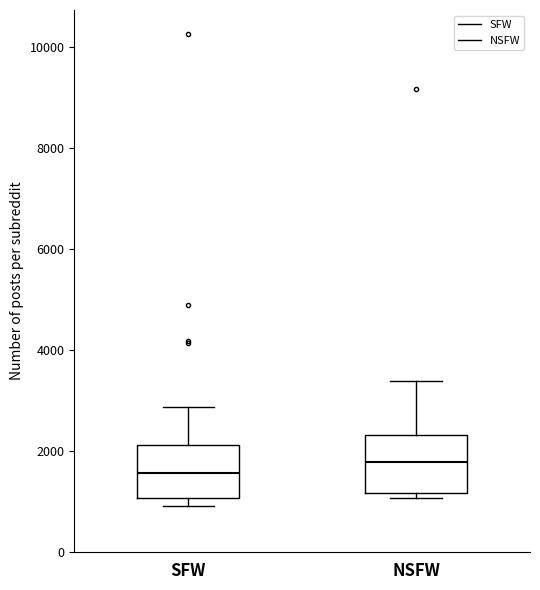

Where does the upper whisker of the box for NSFW end on the y-axis? The values are not printed on the chart, so give them approximately, as read against the axis.

3400